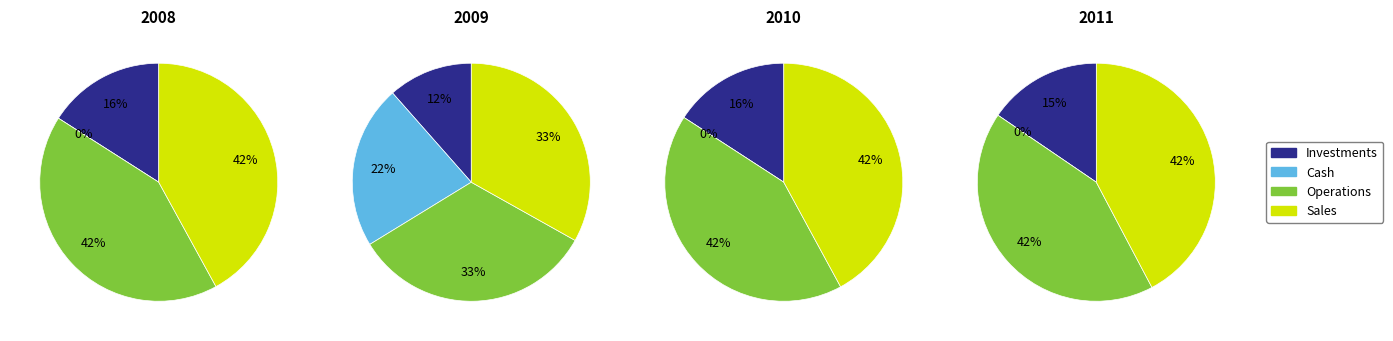

Is it true that 2 is 0% of the pie?

True